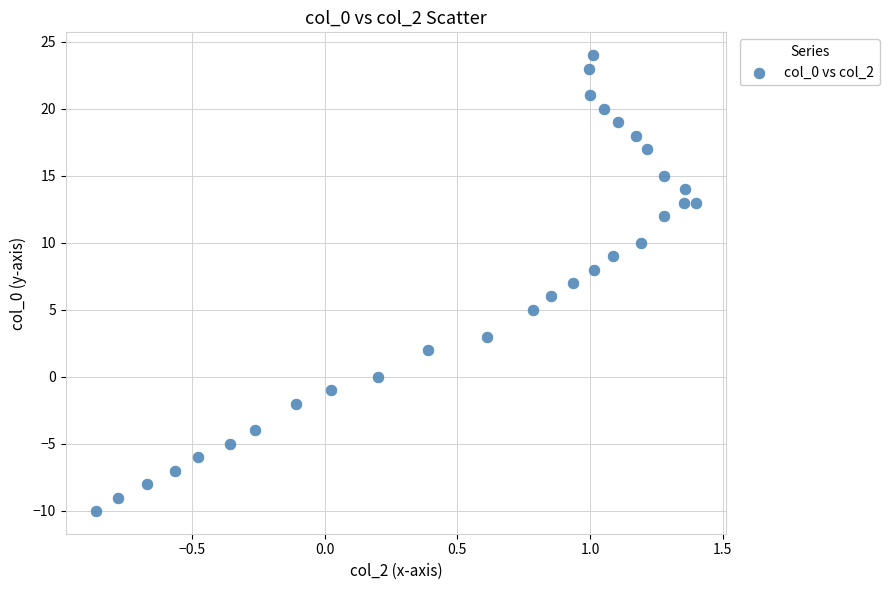

What is the range of Y values (max minus min)?

34